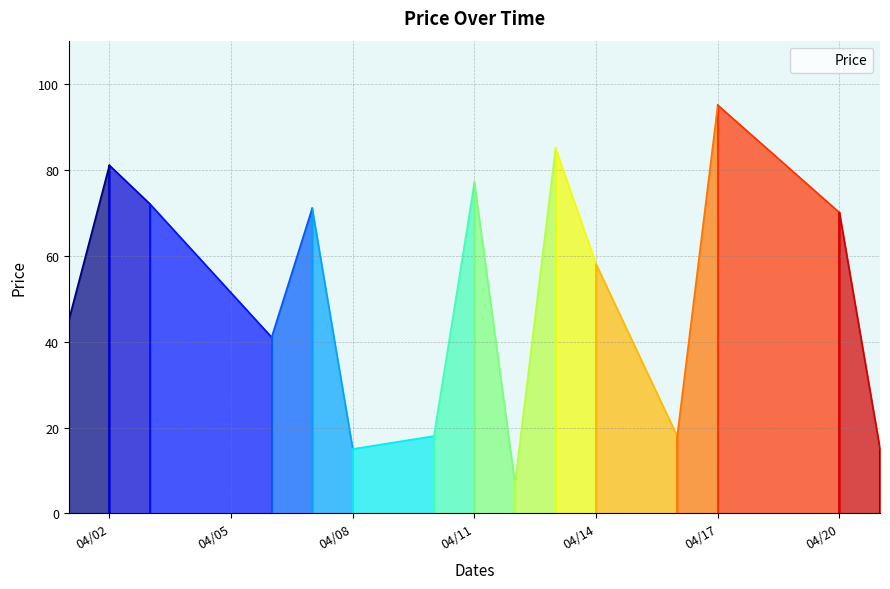

At which label does the data first exceed 58?

2020-04-02